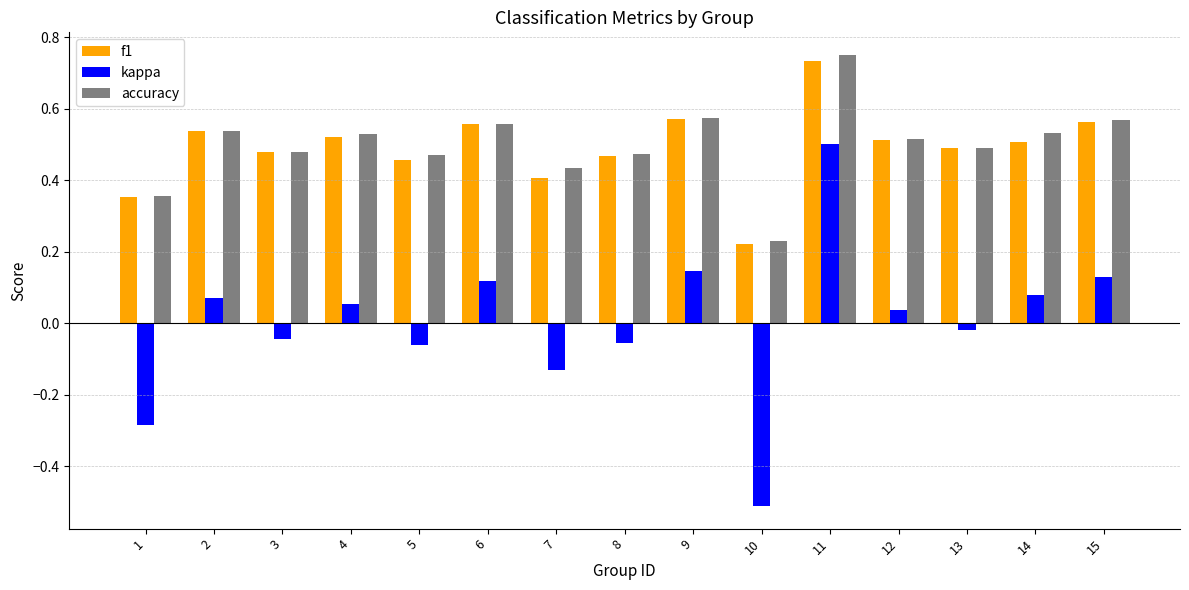

How many bars are there in total?

45